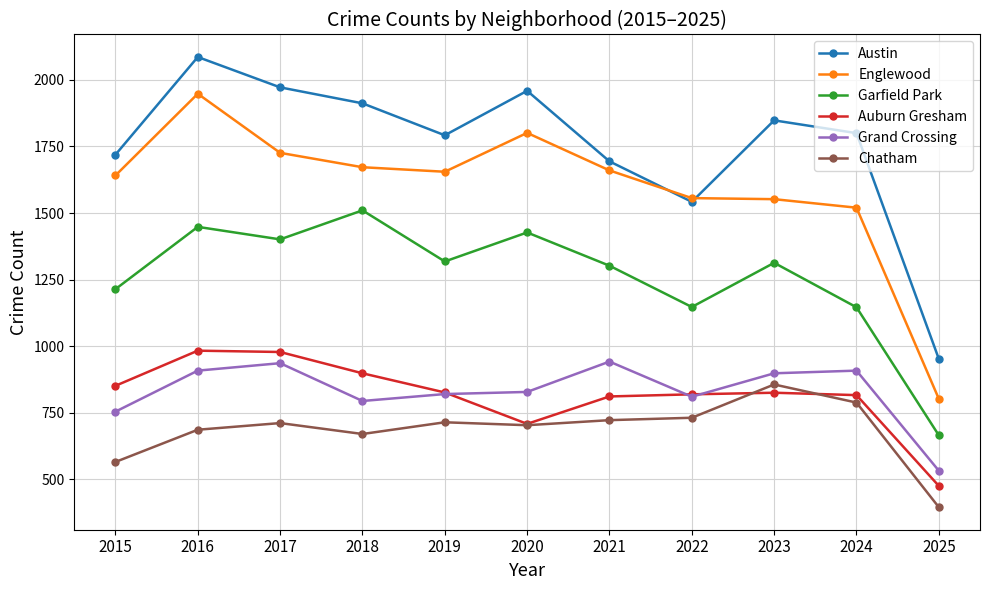

What is the total value across all series at 2021?

7131